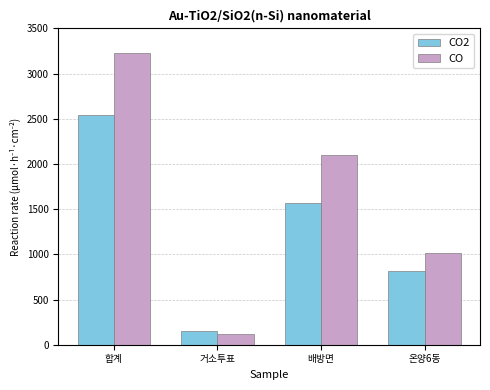

What is the highest value of the CO series?

3223